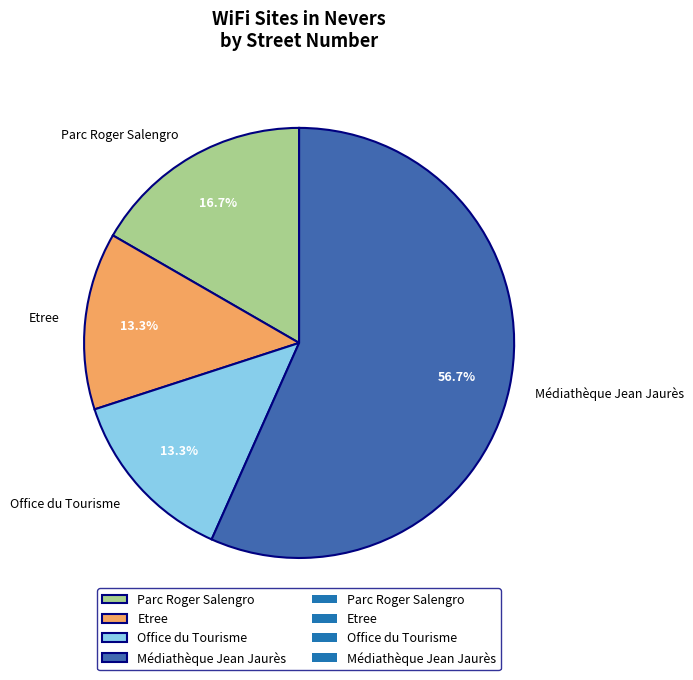

The Parc Roger Salengro slice represents 7% of the pie. True or false?

False